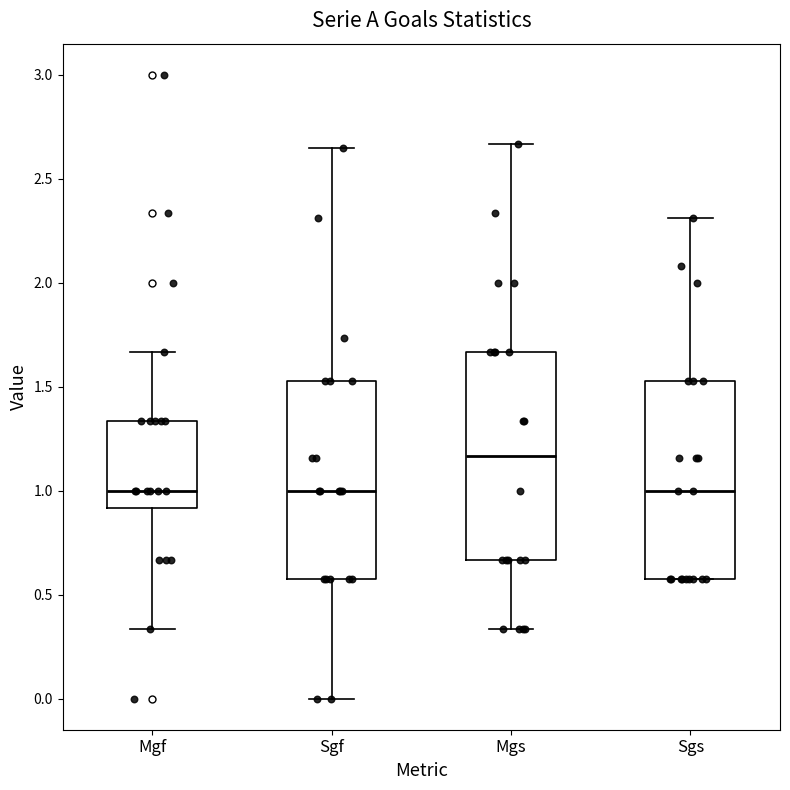

Where does the lower whisker of the box for Mgs end on the y-axis? The values are not printed on the chart, so give them approximately, as read against the axis.

0.35